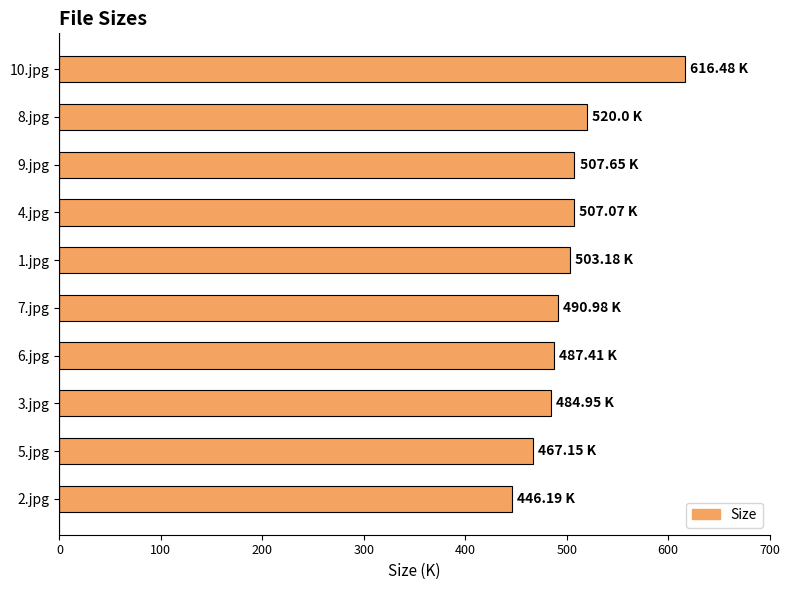

What is the maximum value shown in the chart?

616.5